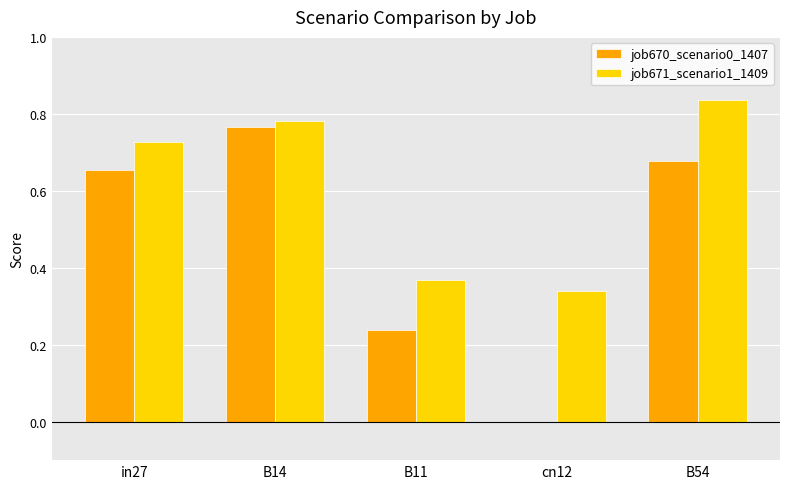

Between in27 and cn12, which series saw the biggest shift?

job670_scenario0_1407